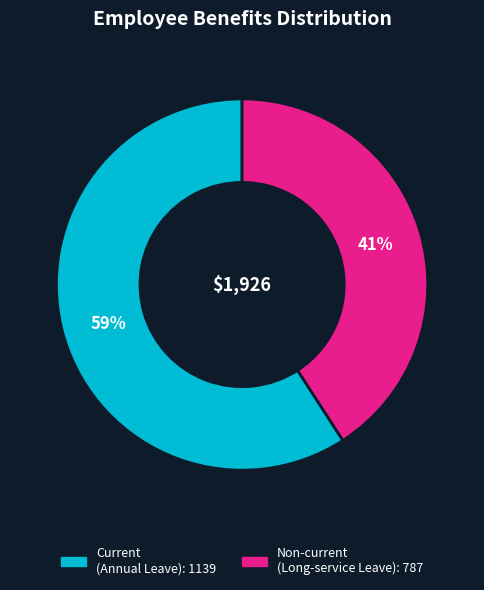

How many segments does this pie chart have?

2